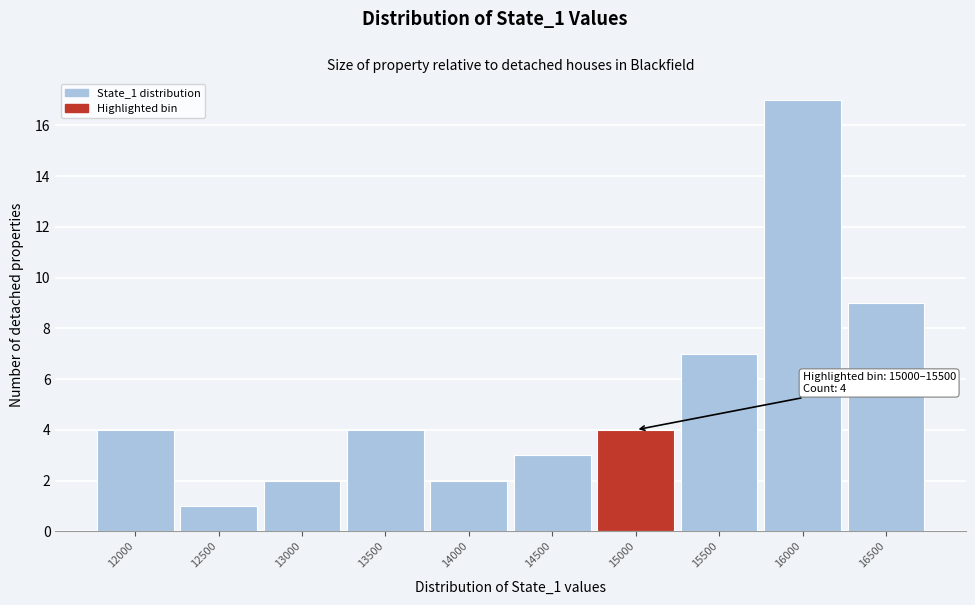

Reading right to left, what are all the values shown in this chart?

16500=9	16000=17	15500=7	15000=4	14500=3	14000=2	13500=4	13000=2	12500=1	12000=4